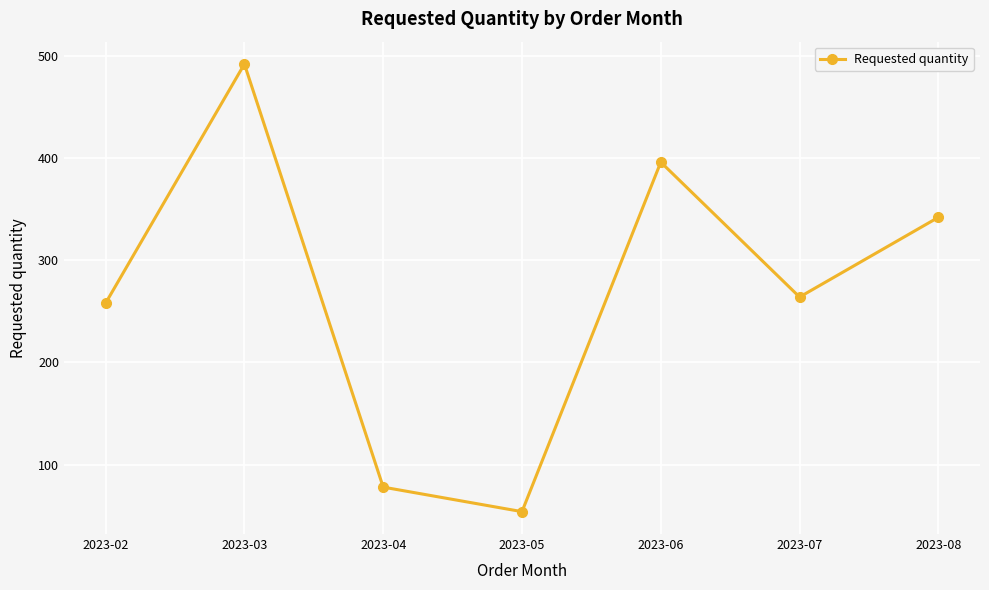

How many data points does each series have?

7